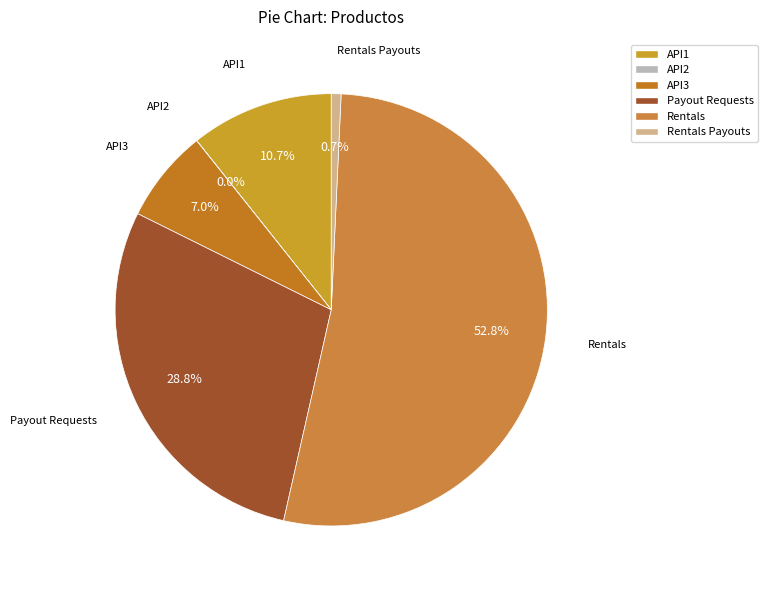

What portion of the pie excludes Payout Requests?

71.2%